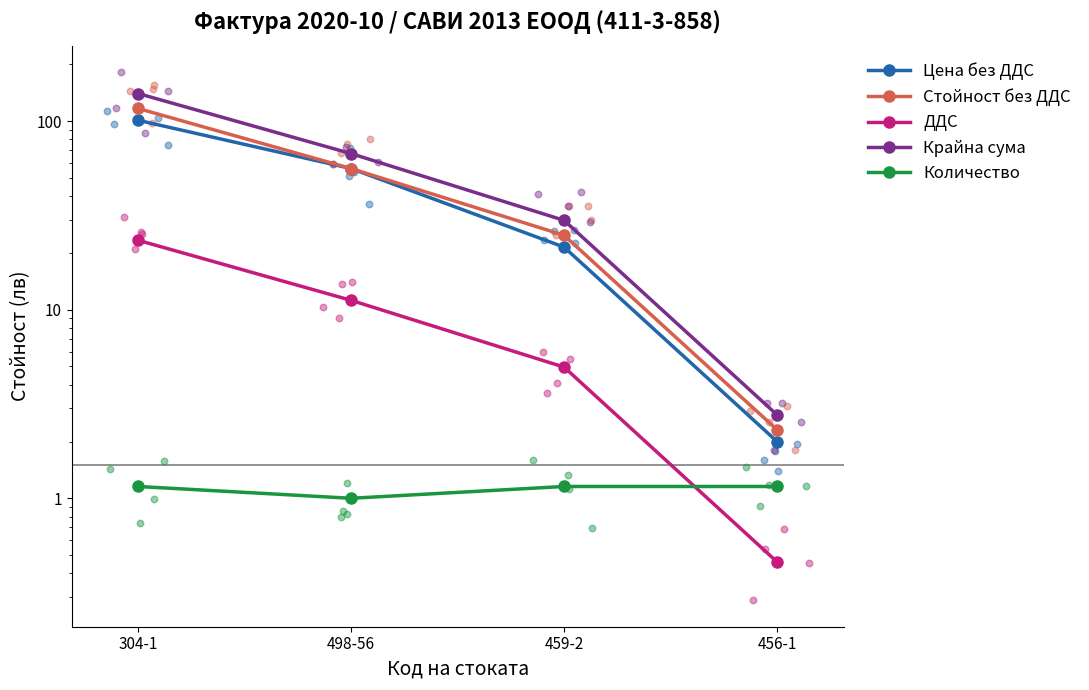

Which series reaches the maximum Y coordinate?

Крайна сума